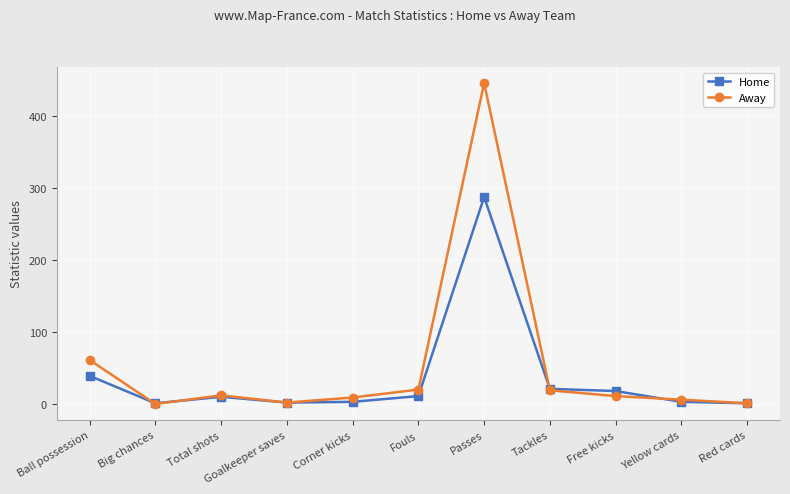

Rank the series by their maximum value, from highest to lowest.

Away, Home